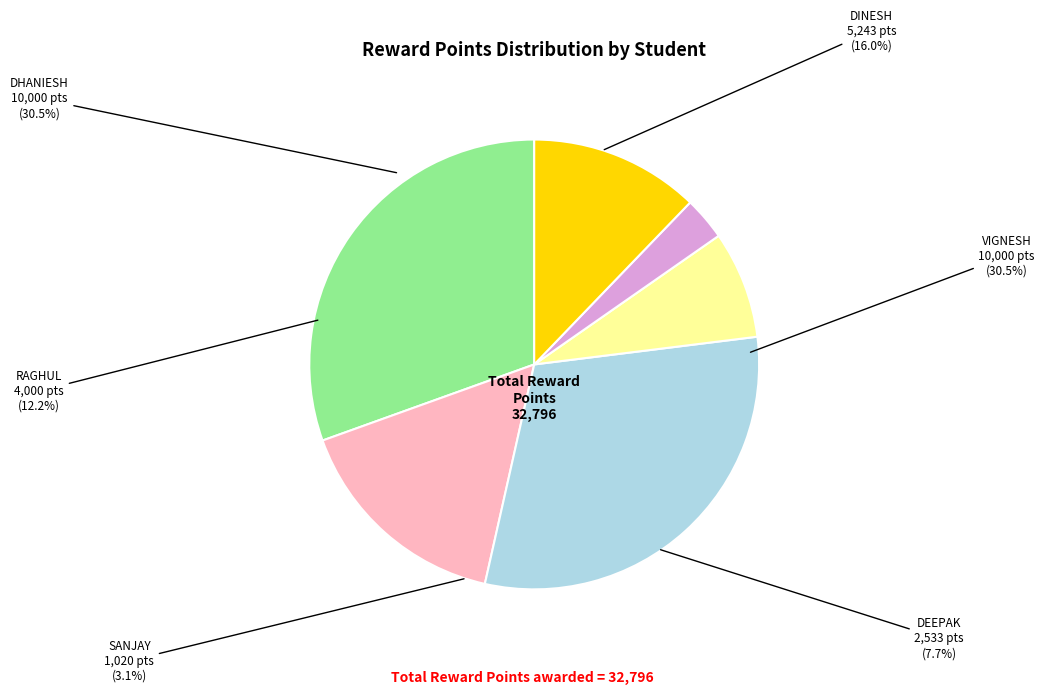

What percentage is the DHANIESH (III/CSE) slice, to the nearest percent?

30%